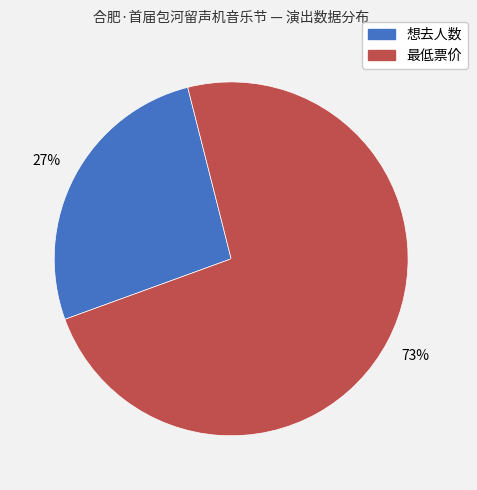

Is the sum of 想去人数 and 最低票价 greater than half?

Yes